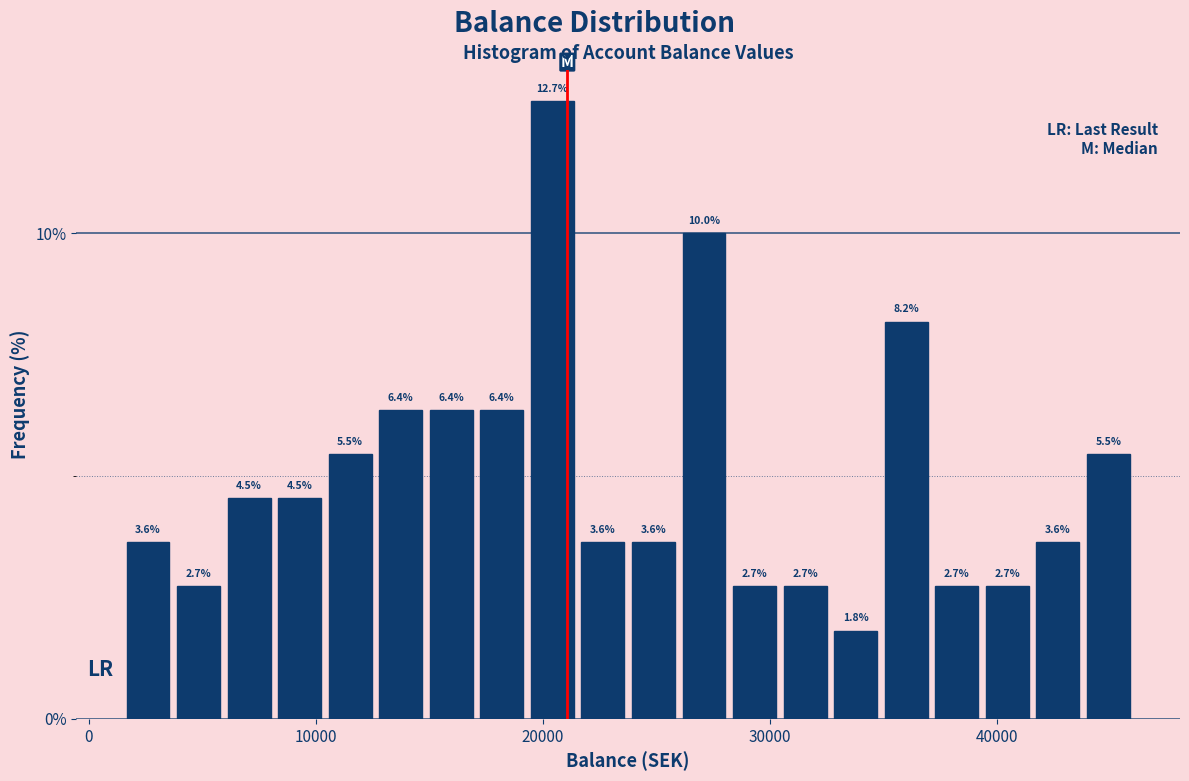

Around what value on the x-axis is the tallest bar? Give the approximate position of its centre, as read against the axis.

20000